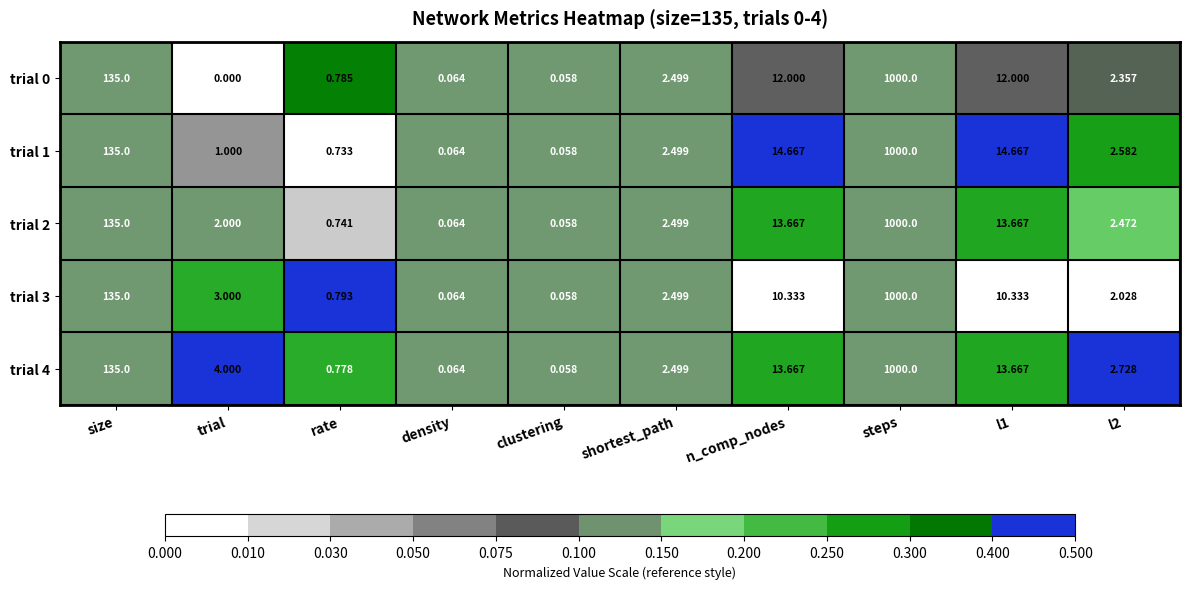

Where is trial 4 nearest to the value 500?

size